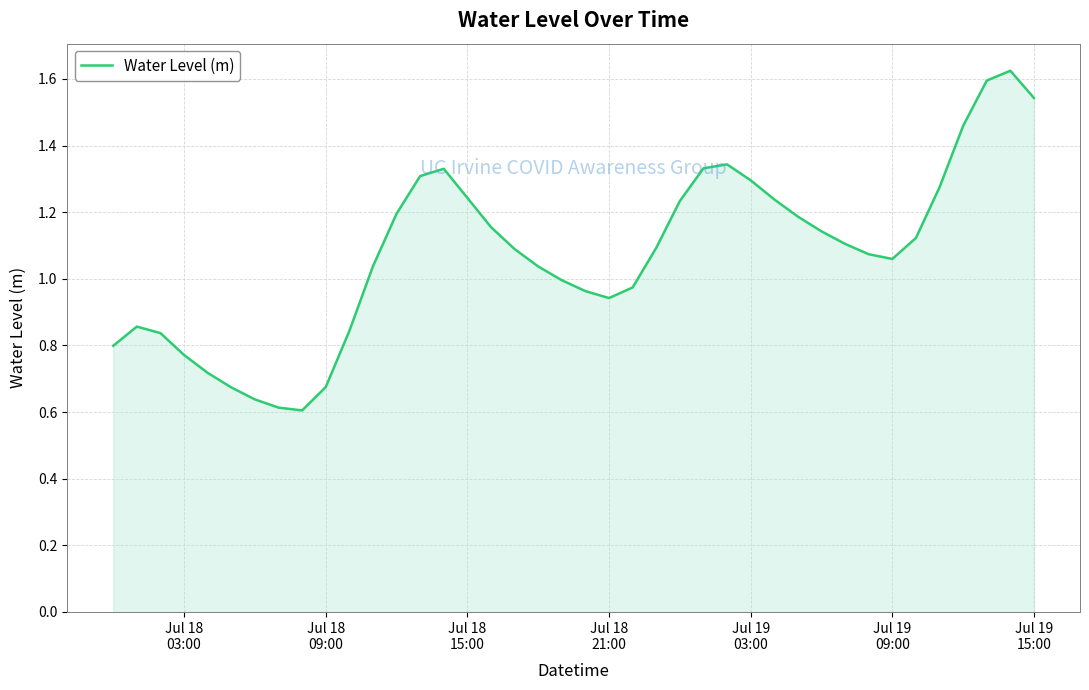

Does the chart display data point markers on the line(s)?

No